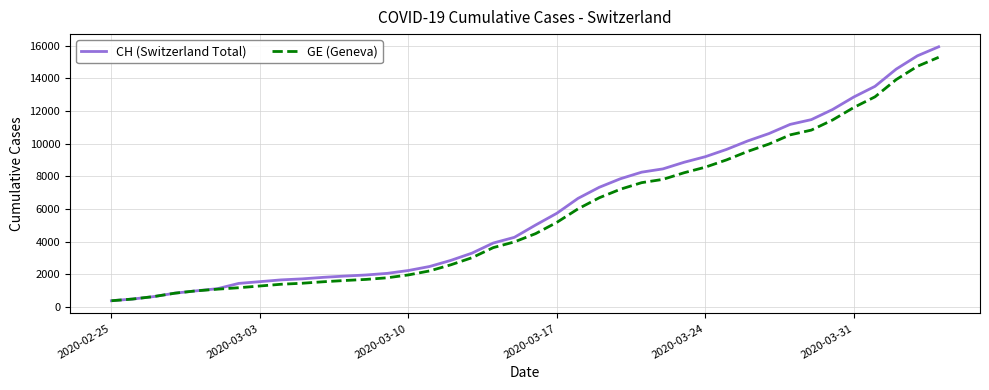

Which series has the largest total across all categories?

CH (Switzerland Total)